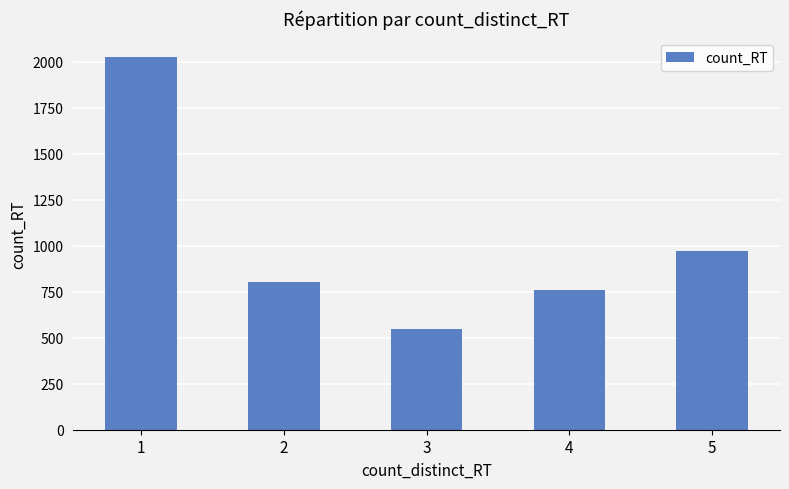

Rank the categories by value from lowest to highest.

3, 4, 2, 5, 1